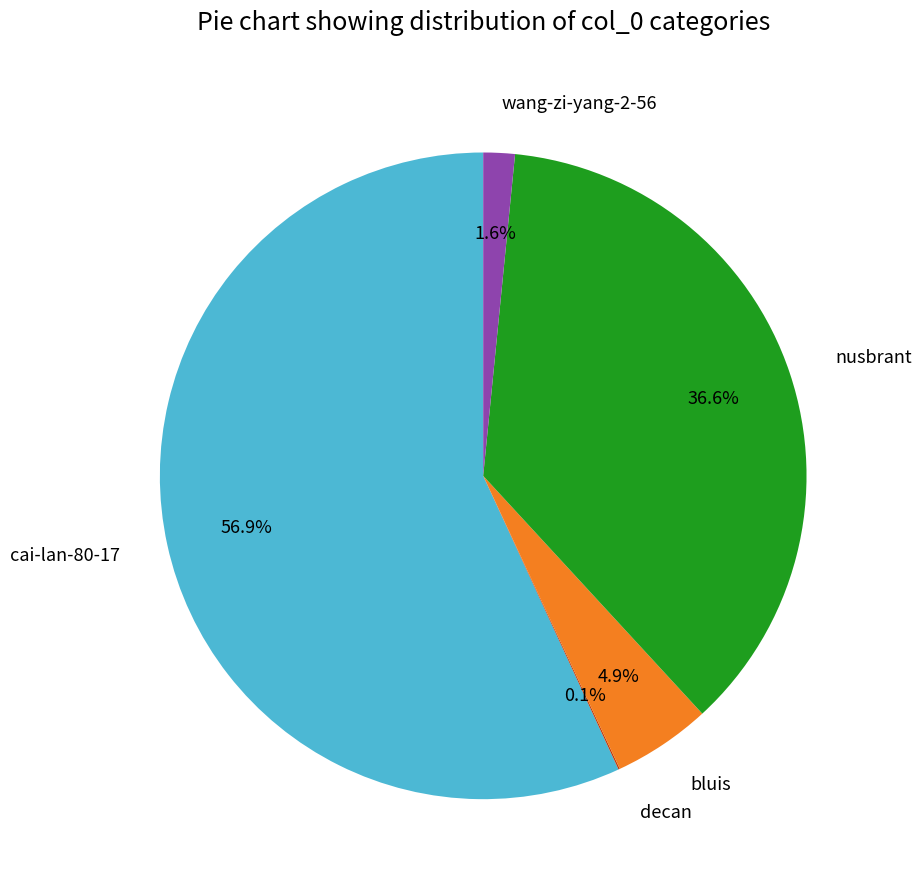

Which category has the biggest portion of the pie?

cai-lan-80-17